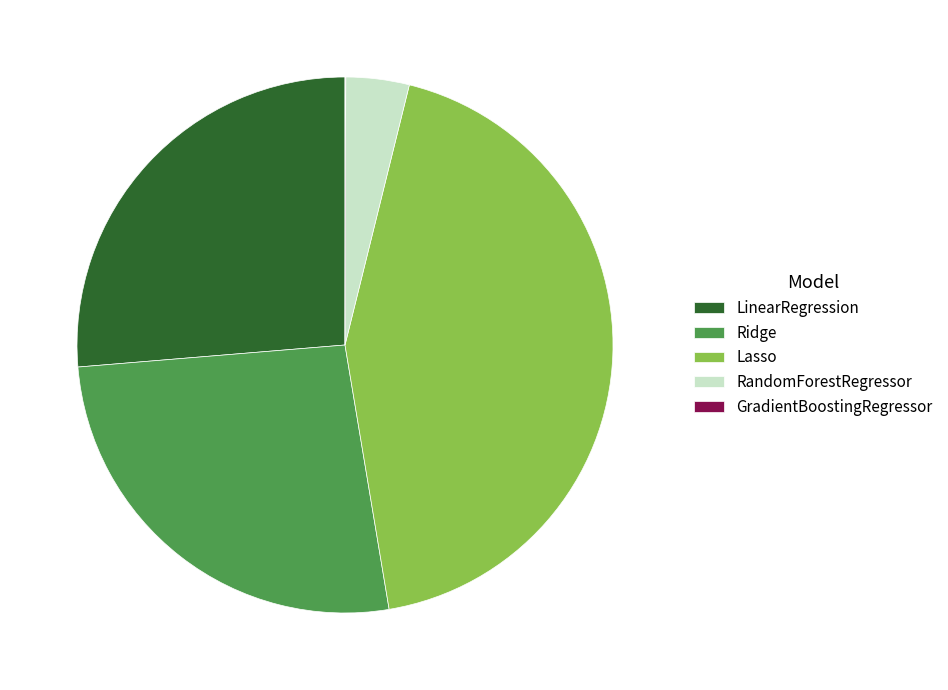

Which slice is the largest?

Lasso